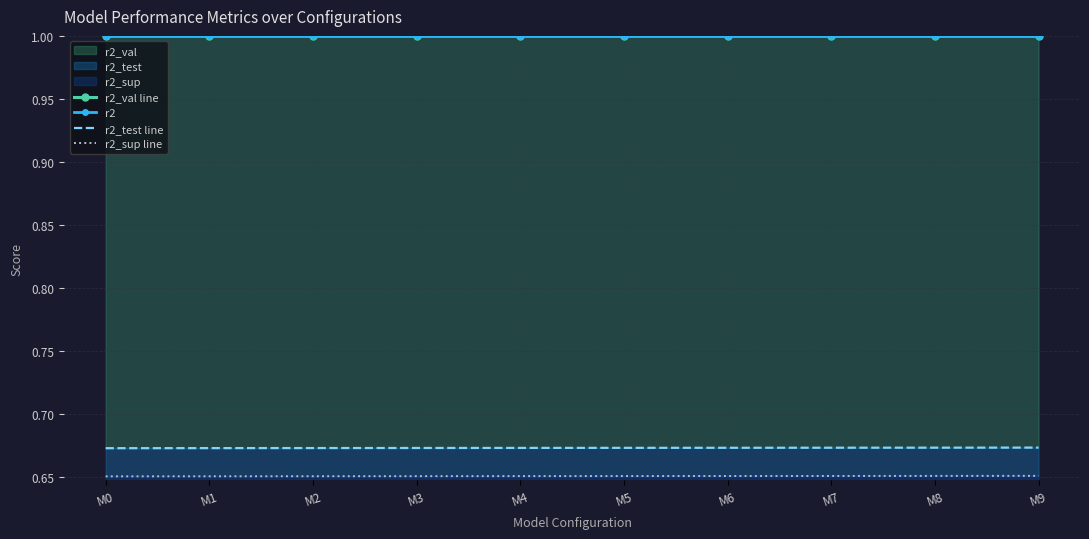

True or false: r2 and r2_sup line cross at least once.

False